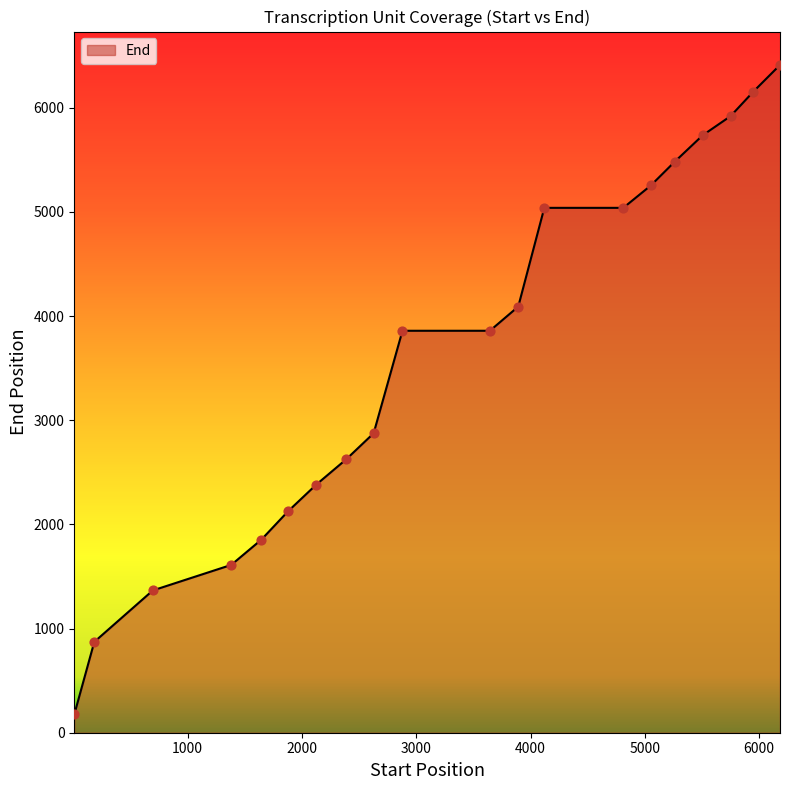

What is the maximum value shown in the chart?

6411